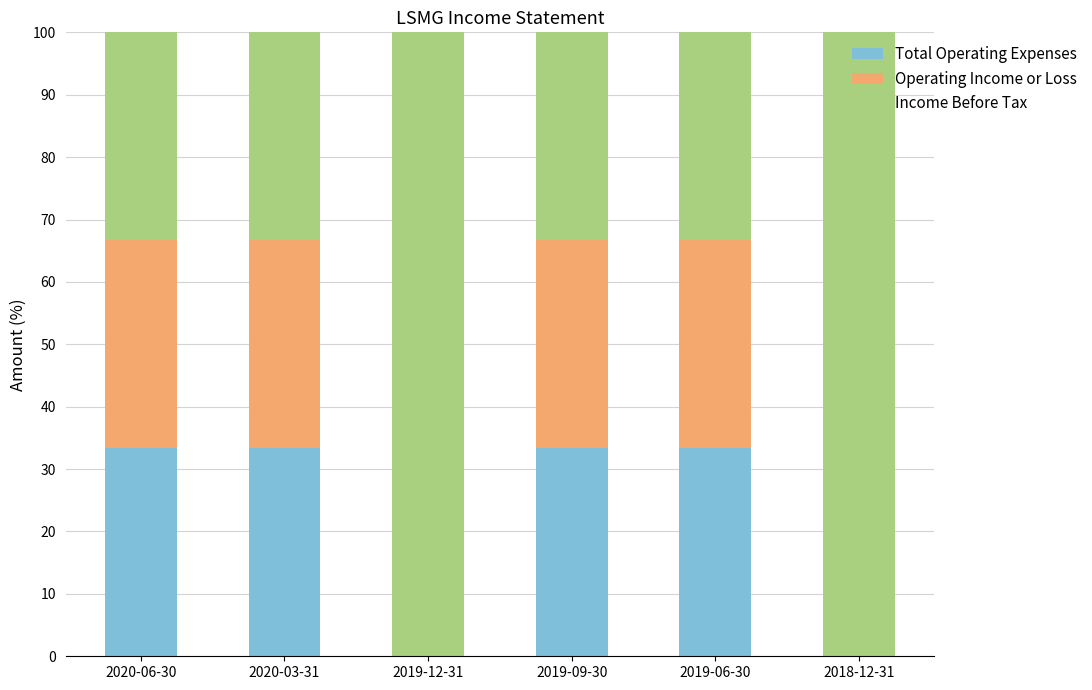

What is the sum of the Total Operating Expenses values at 2019-12-31 and 2020-03-31?

33.3